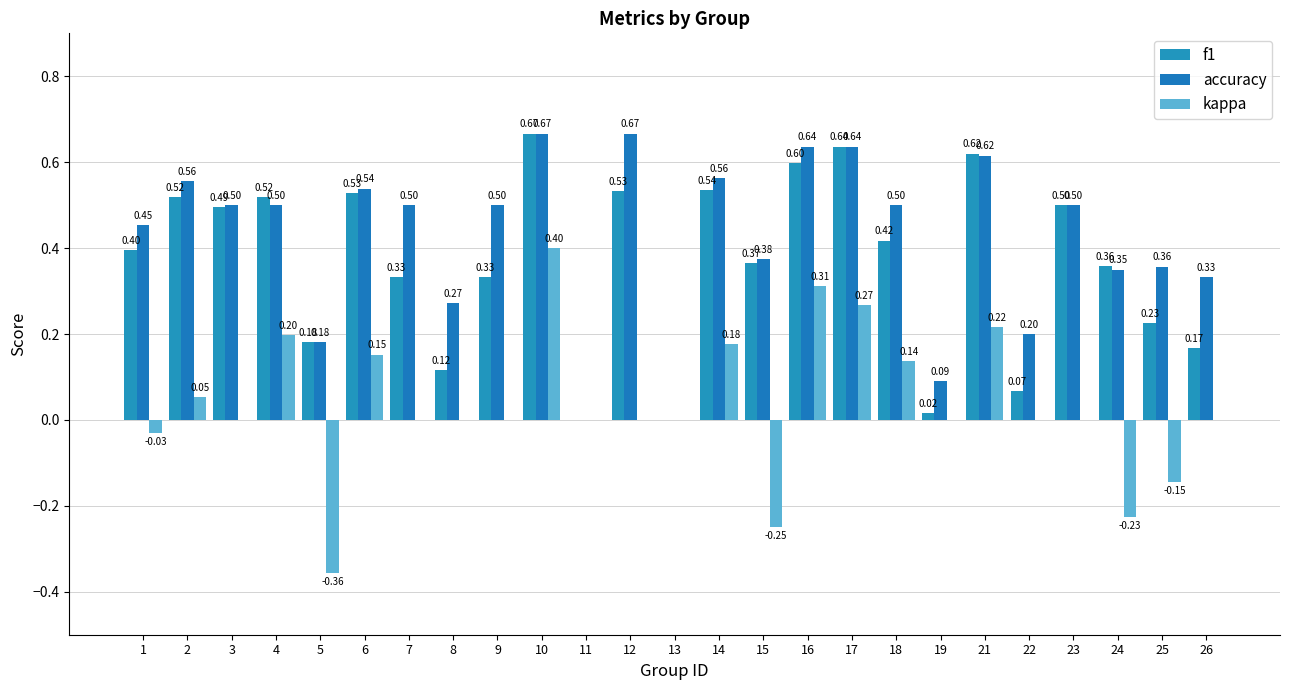

Reading right to left, extract all data points from this chart.

f1: 0.2	0.2	0.4	0.5	0.1	0.6	0.0	0.4	0.6	0.6	0.4	0.5	0.0	0.5	0.0	0.7	0.3	0.1	0.3	0.5	0.2	0.5	0.5	0.5	0.4
accuracy: 0.3	0.4	0.3	0.5	0.2	0.6	0.1	0.5	0.6	0.6	0.4	0.6	0.0	0.7	0.0	0.7	0.5	0.3	0.5	0.5	0.2	0.5	0.5	0.6	0.5
kappa: 0.0	-0.1	-0.2	0.0	0.0	0.2	0.0	0.1	0.3	0.3	-0.2	0.2	0.0	0.0	0.0	0.4	0.0	0.0	0.0	0.2	-0.4	0.2	0.0	0.1	-0.0